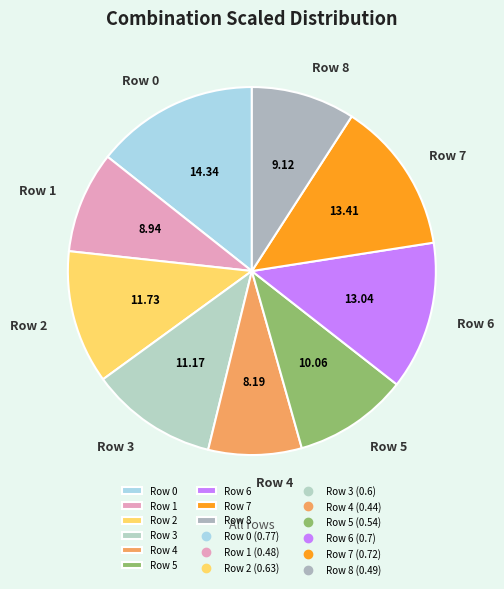

The Row 7 slice represents 26% of the pie. True or false?

False